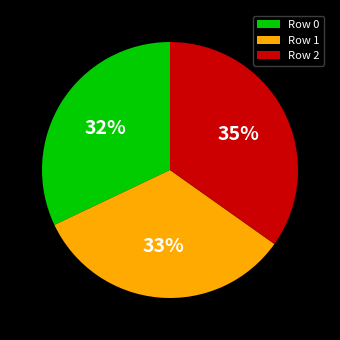

Does Row 2 represent more than half of the total?

No